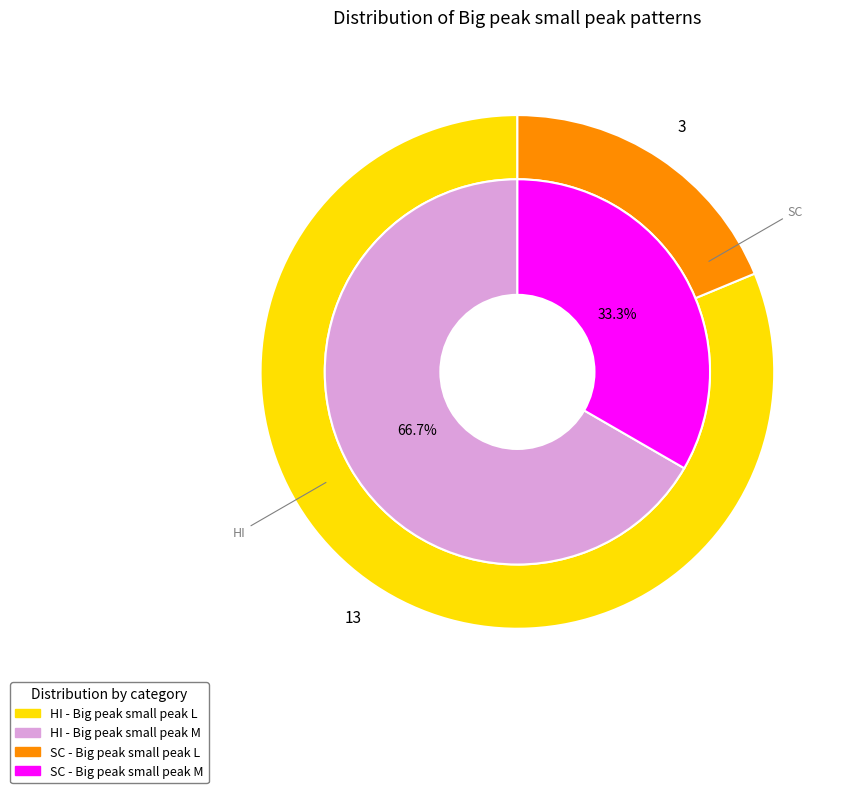

Which category accounts for the majority?

HI